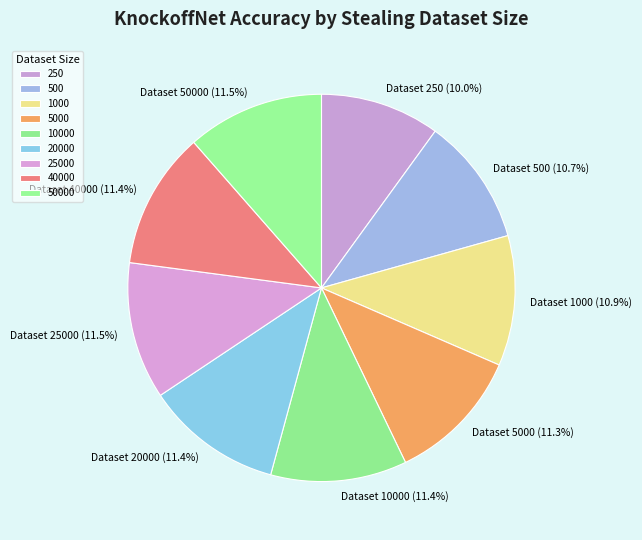

Rank the categories by value from highest to lowest.

50000, 25000, 40000, 20000, 10000, 5000, 1000, 500, 250